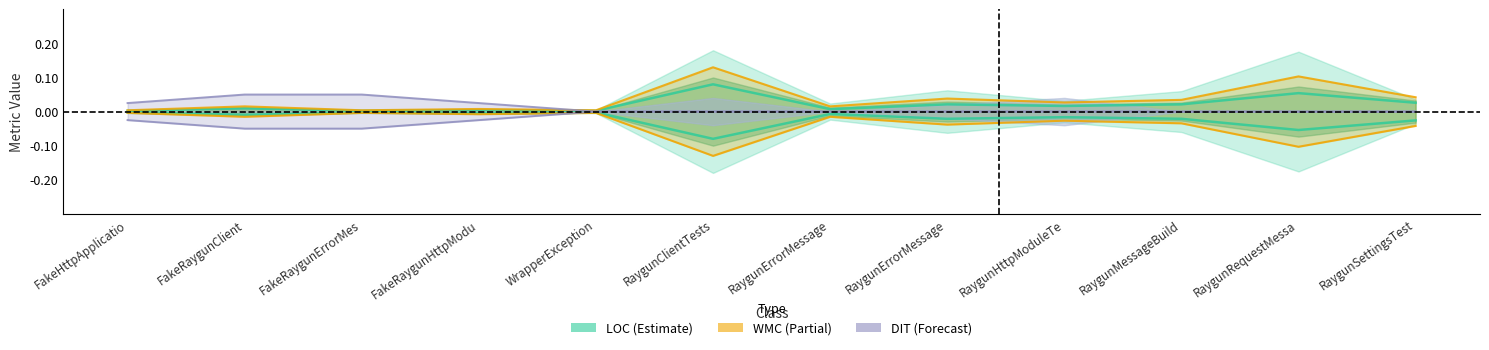

At which category does the data reach its first local valley?

FakeRaygunErrorMes